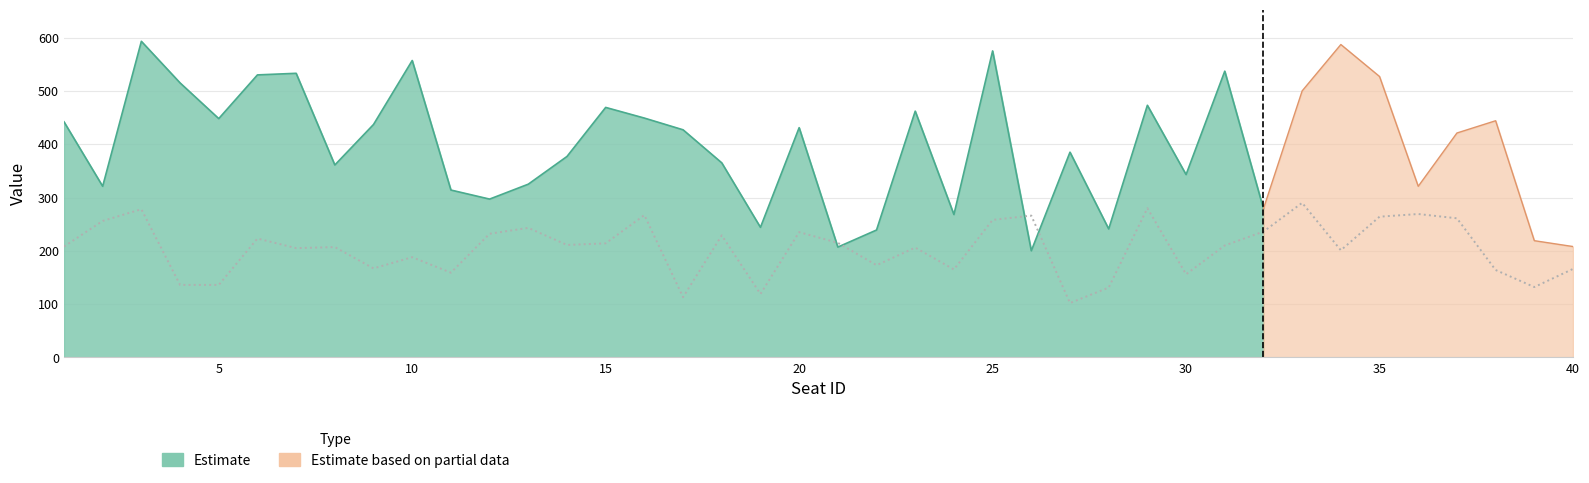

The value at 29 is 443. True or false?

False